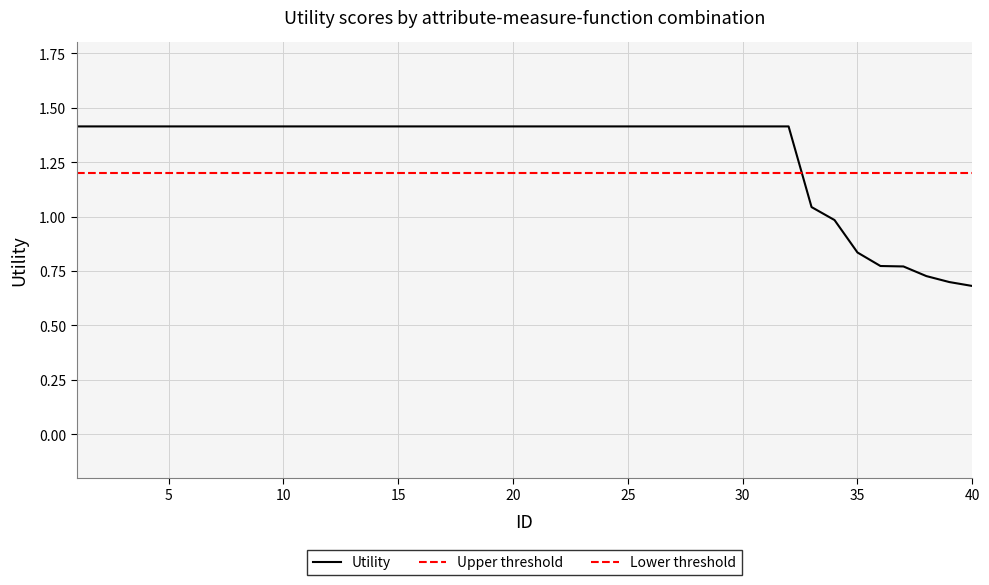

Rank the categories by value from lowest to highest.

40, 39, 38, 37, 36, 35, 34, 33, 1, 2, 3, 4, 5, 6, 7, 8, 9, 10, 11, 12, 13, 14, 15, 16, 17, 18, 19, 20, 21, 22, 23, 24, 25, 26, 27, 28, 29, 30, 31, 32